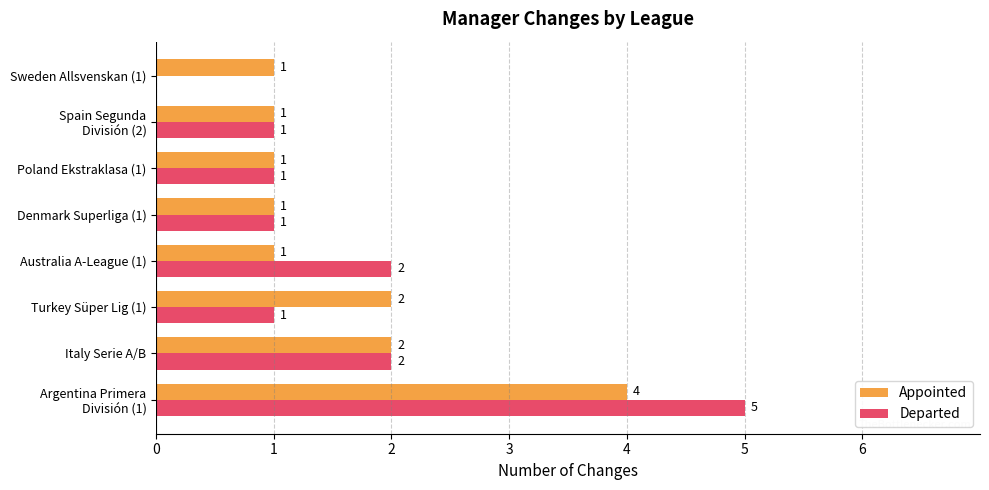

True or false: Departed has a value of 1 at Australia A-League (1).

False